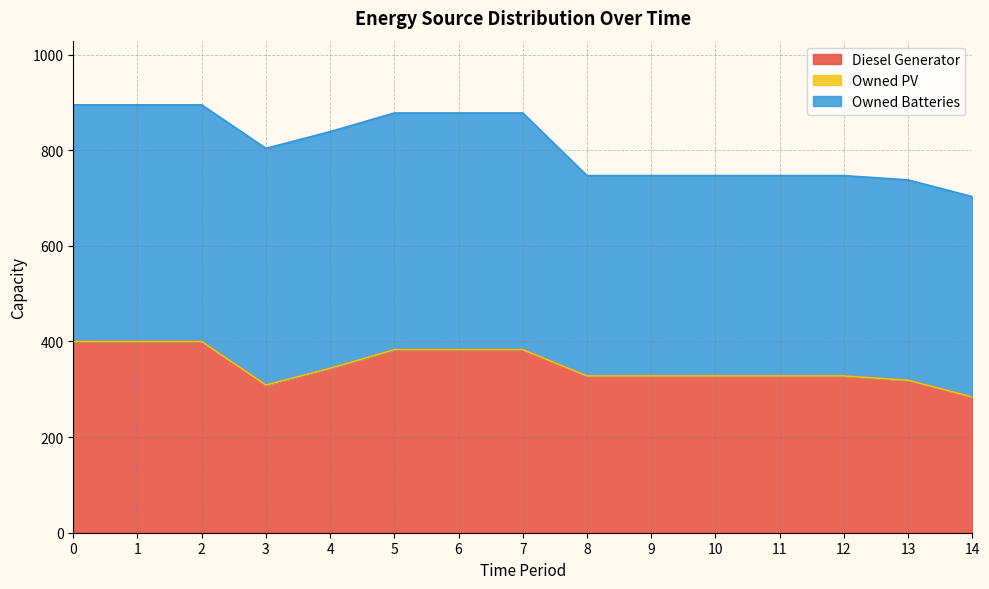

What is the maximum value shown in the chart?

495